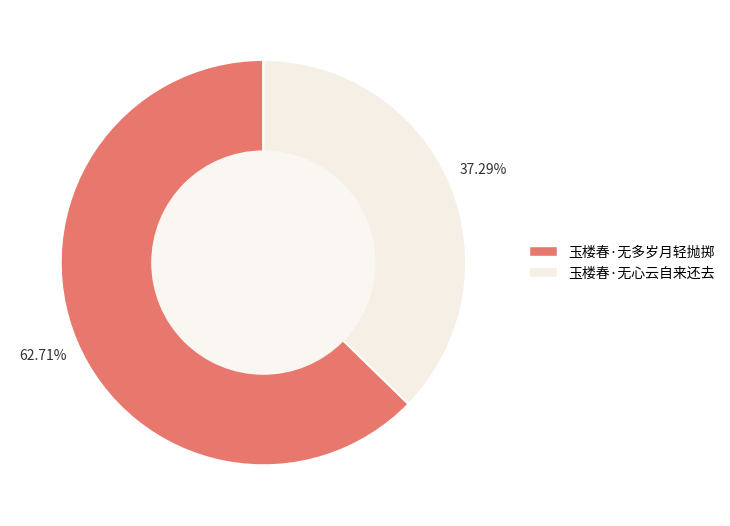

To the nearest percent, what percentage of the pie is 玉楼春·无心云自来还去?

37%